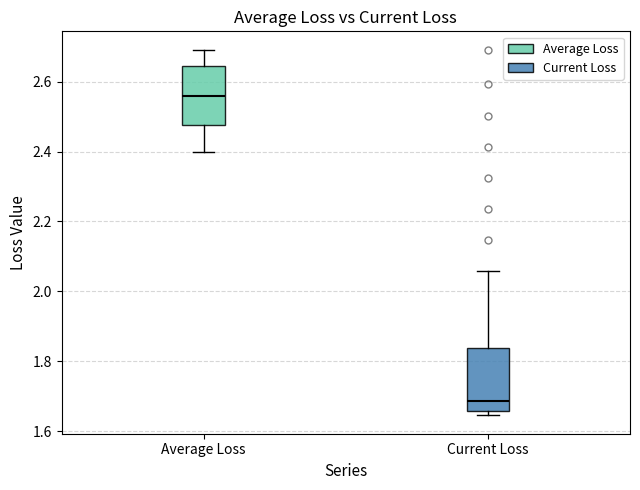

Reading left to right, read every box against the y-axis: the position of its median line, the range the box covers, and the ends of its whiskers. The values are not printed on the chart, so give them approximately, as read against the axis.

Average Loss: median 2.56, box 2.48 to 2.64, whiskers 2.40 to 2.70
Current Loss: median 1.68, box 1.66 to 1.84, whiskers 1.64 to 2.06